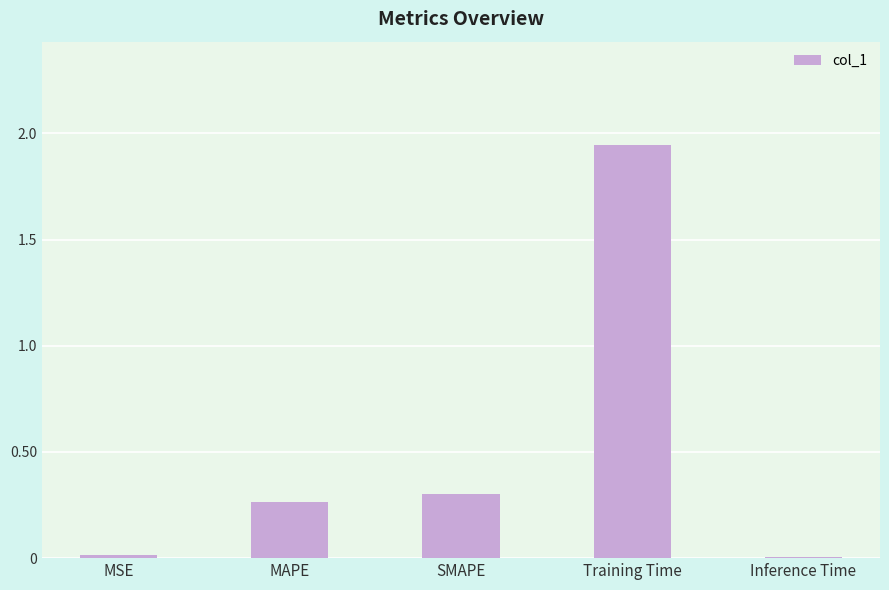

How many categories are shown in the chart?

5